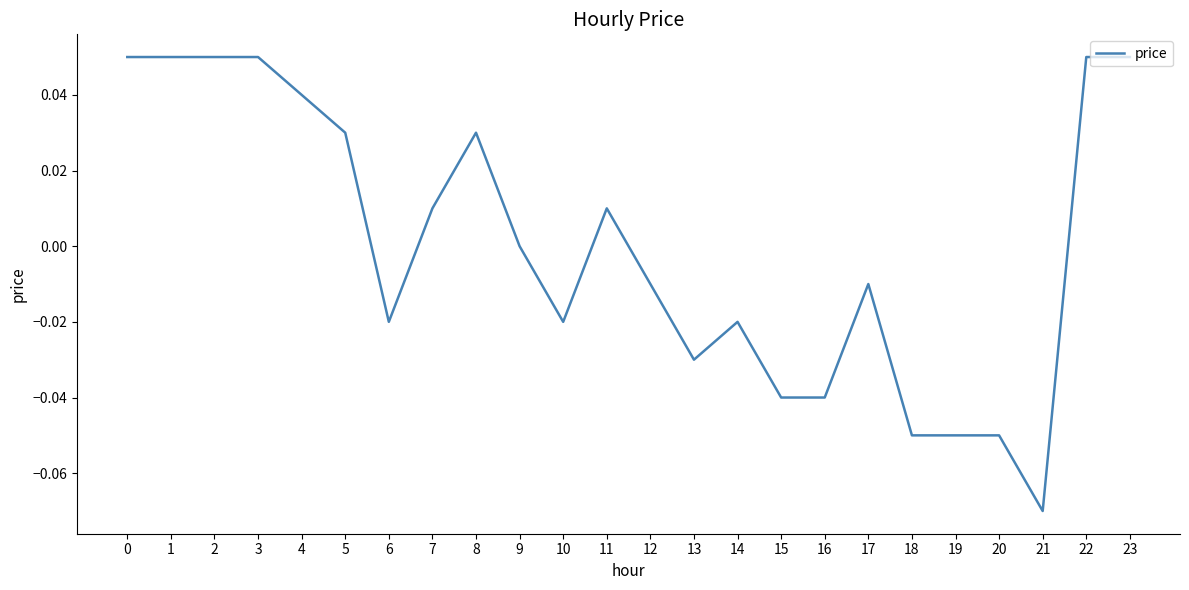

The value at 12 is -0.0. True or false?

True